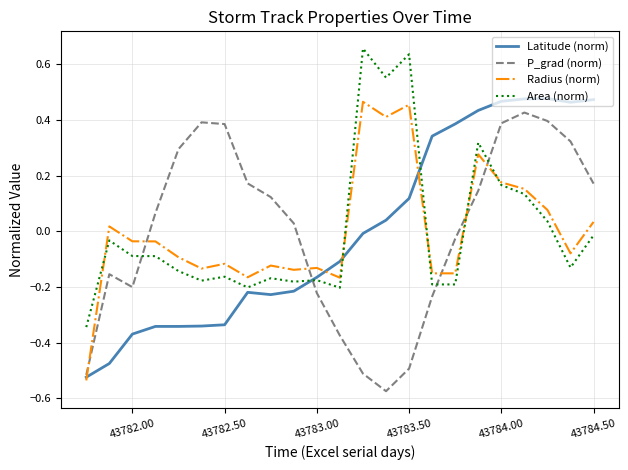

At how many categories does at least one series exceed 0?

19